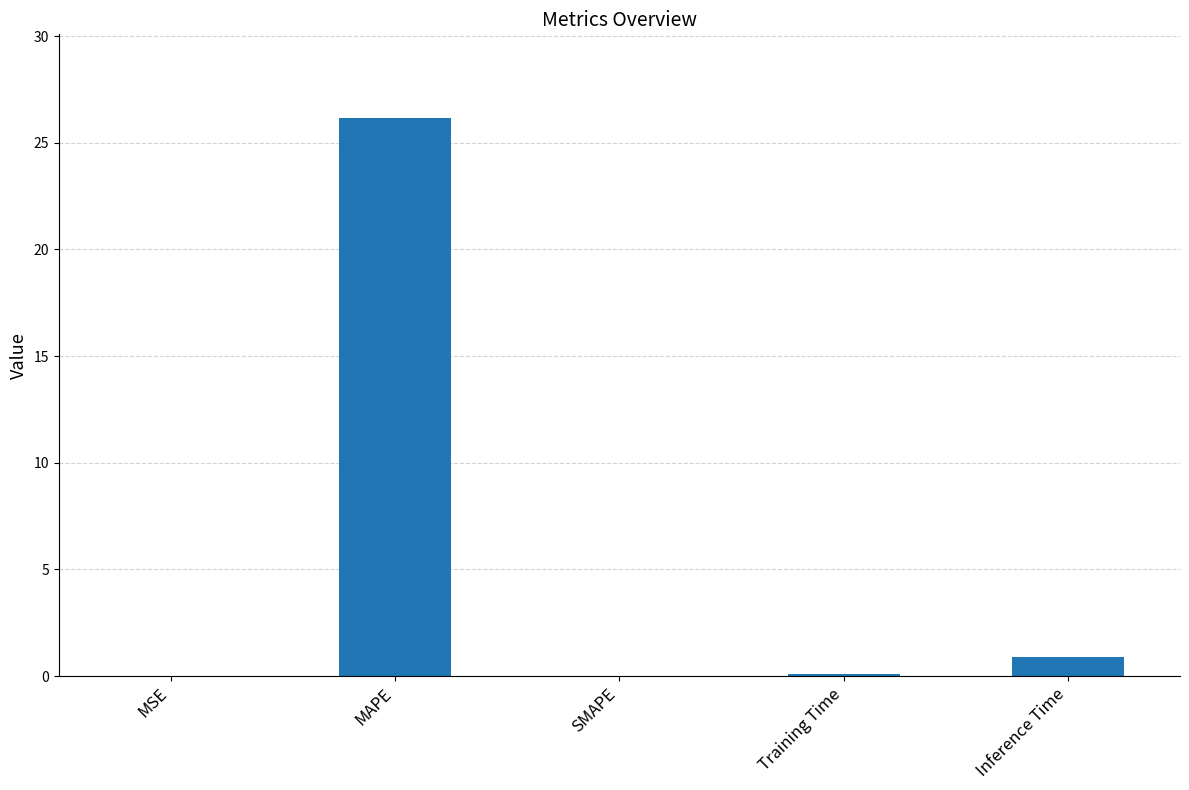

The chart shows a value of 0.0 at SMAPE. True or false?

True